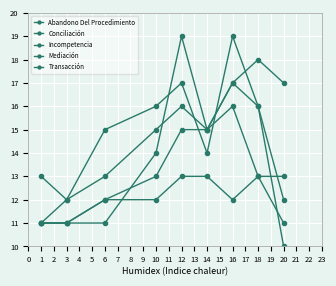

What is the difference between the maximum and minimum values in the Conciliación series?

7